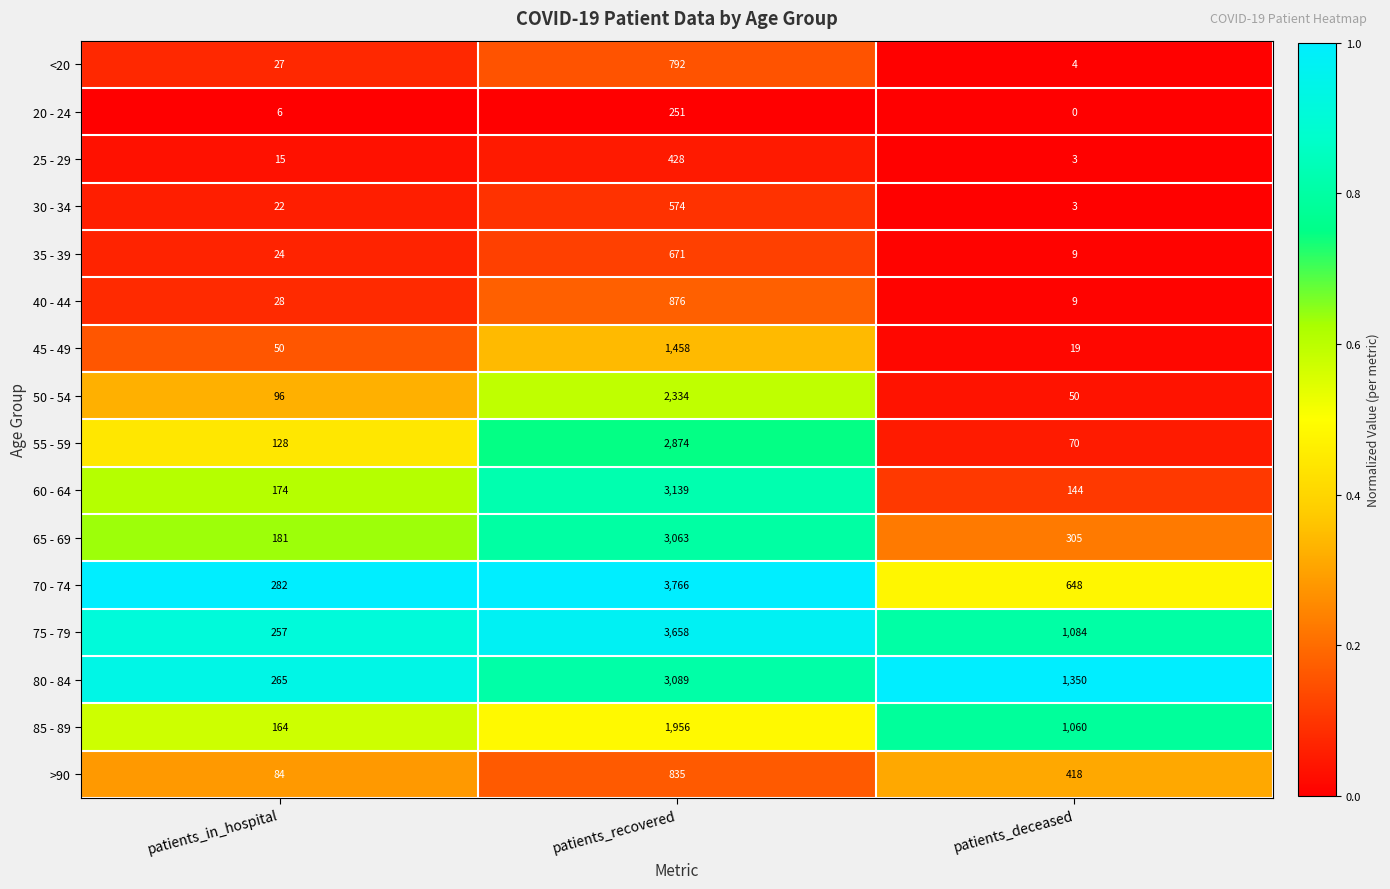

What is the greatest value displayed?

3766